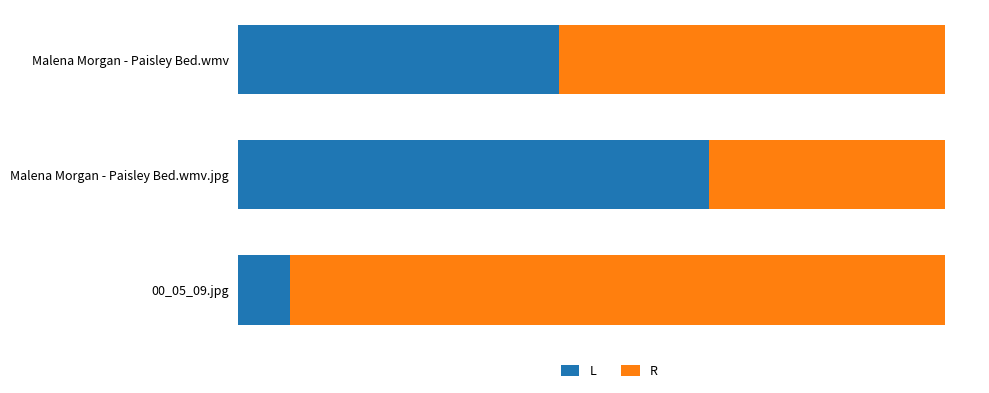

What are all the series names shown in the legend?

L, R